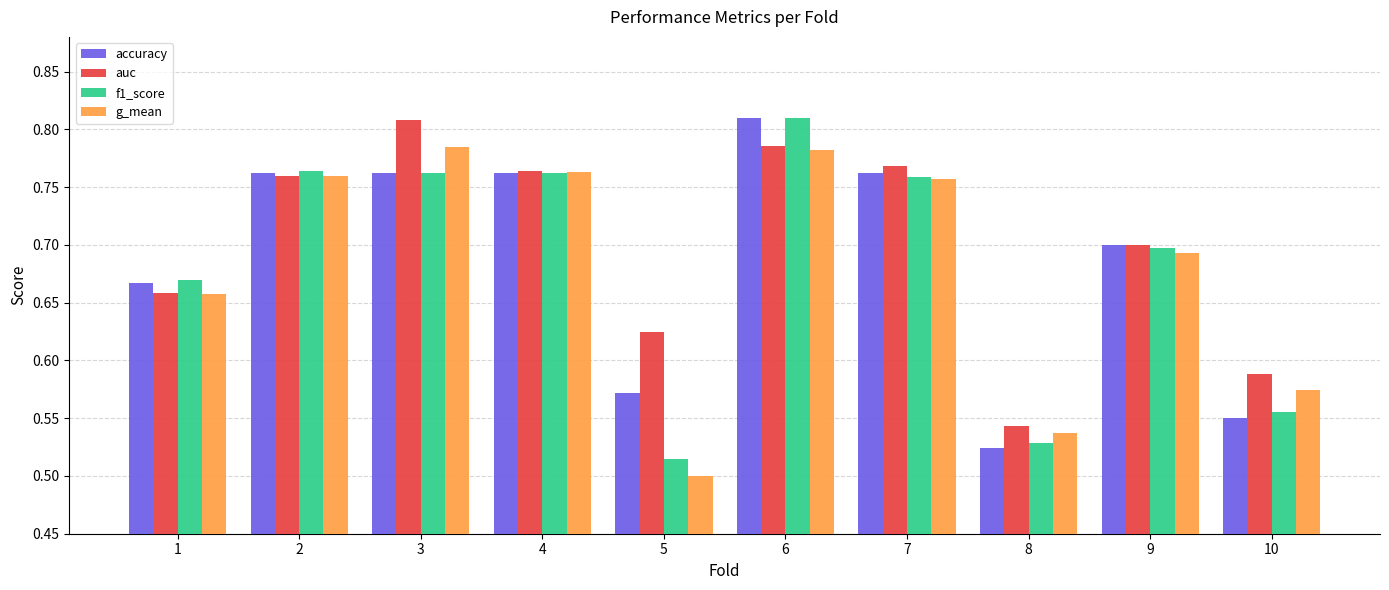

Between 5 and 8, which series saw the biggest shift?

auc